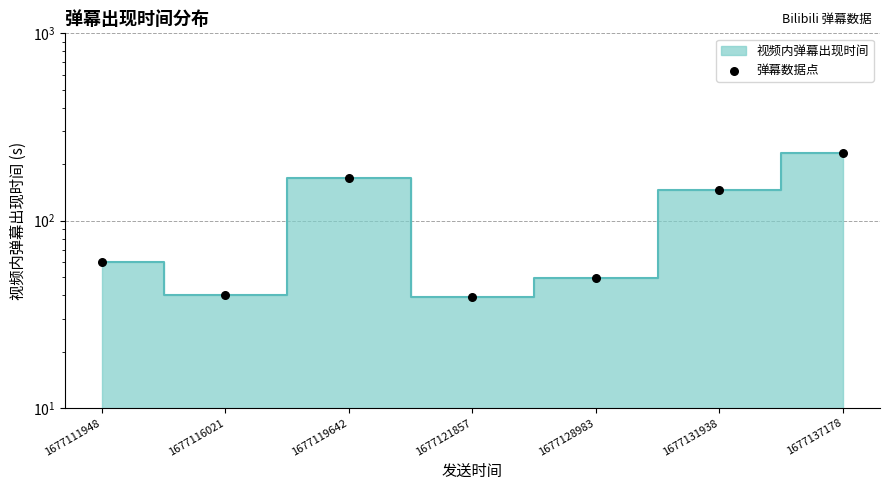

What is the ratio of the value at 1677128983 to the value at 1677121857?

1.3